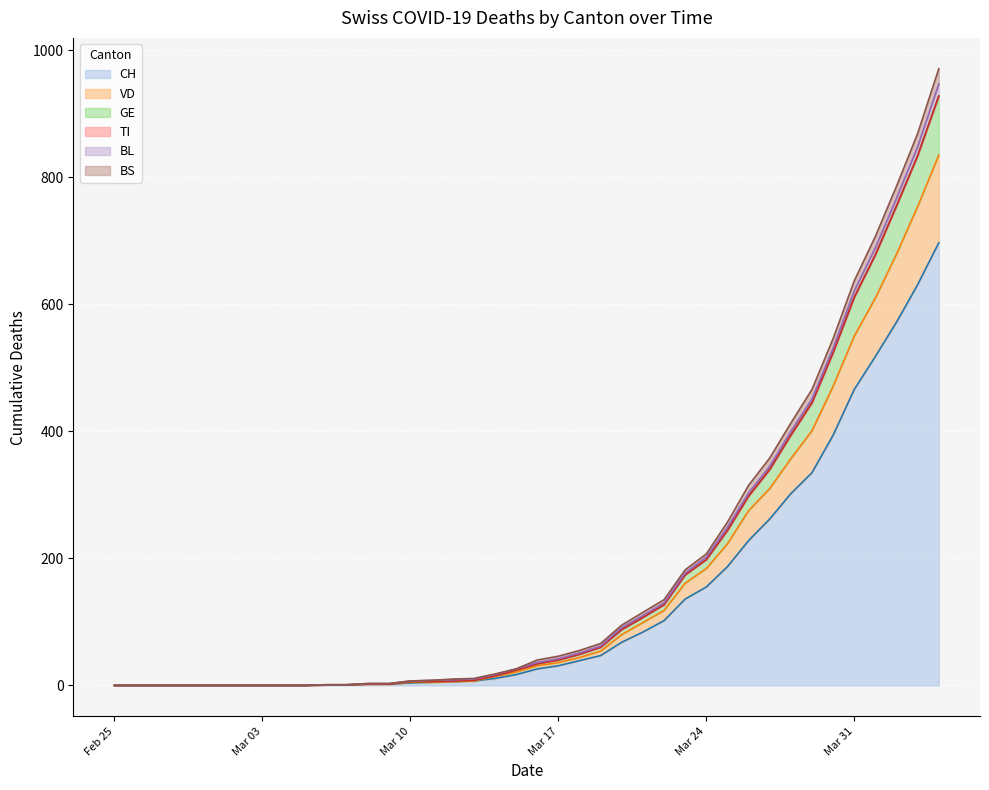

Is the value of BS at 2020-04-01 greater than the value of GE at 2020-03-14?

Yes